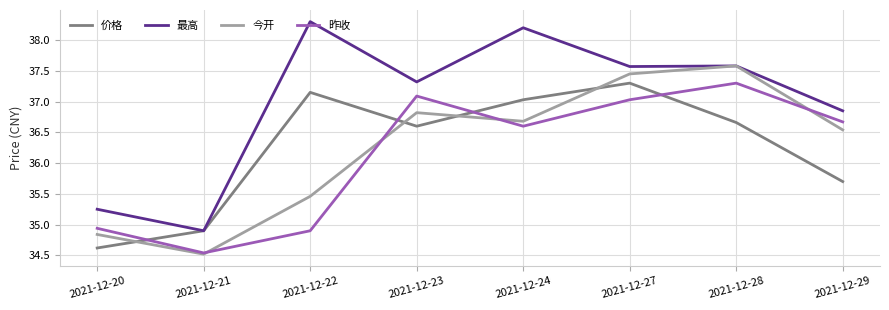

True or false: 最高 has more than 0 interior local peaks.

True